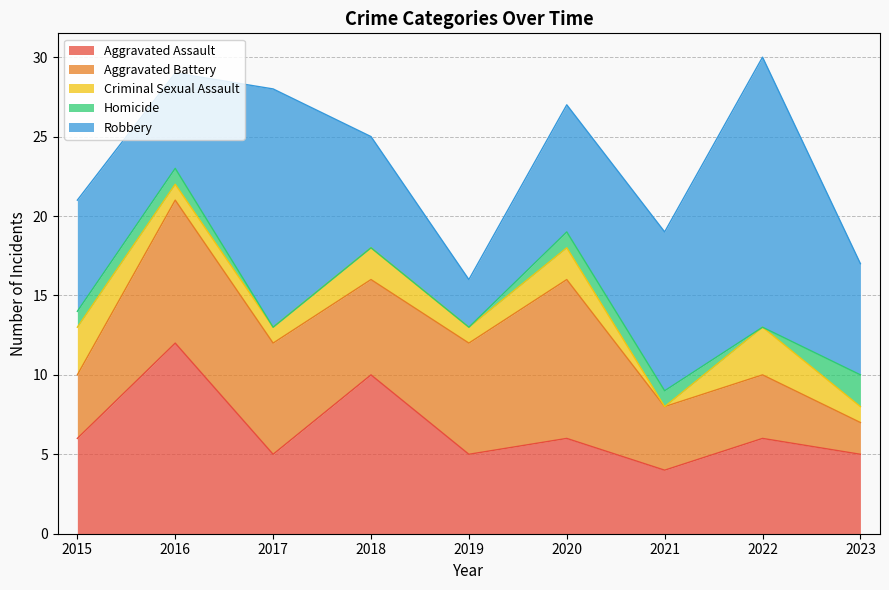

What is the difference between the maximum and minimum values in the Aggravated Assault series?

8